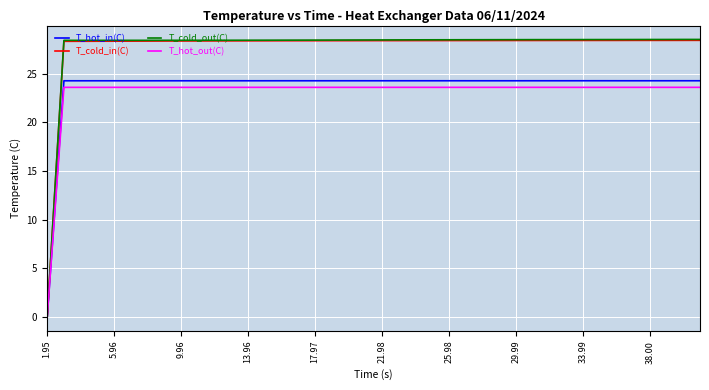

Which series has the largest range (max minus min)?

T_cold_out(C)